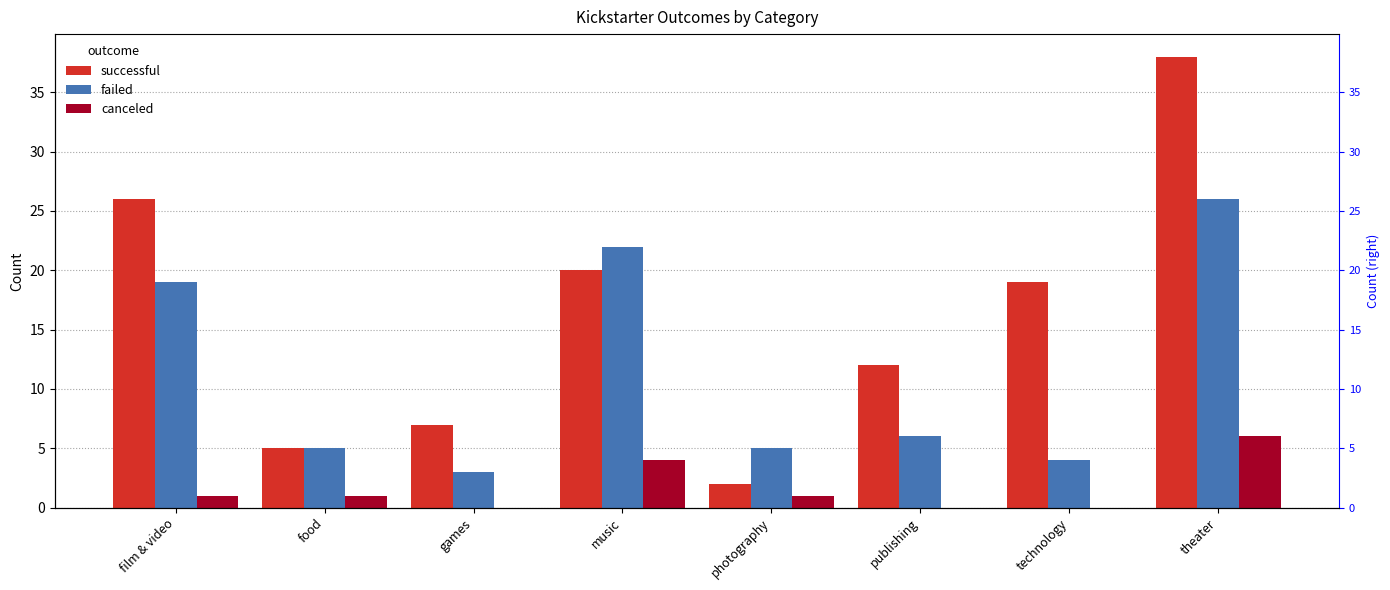

How many bars are there in total?

24